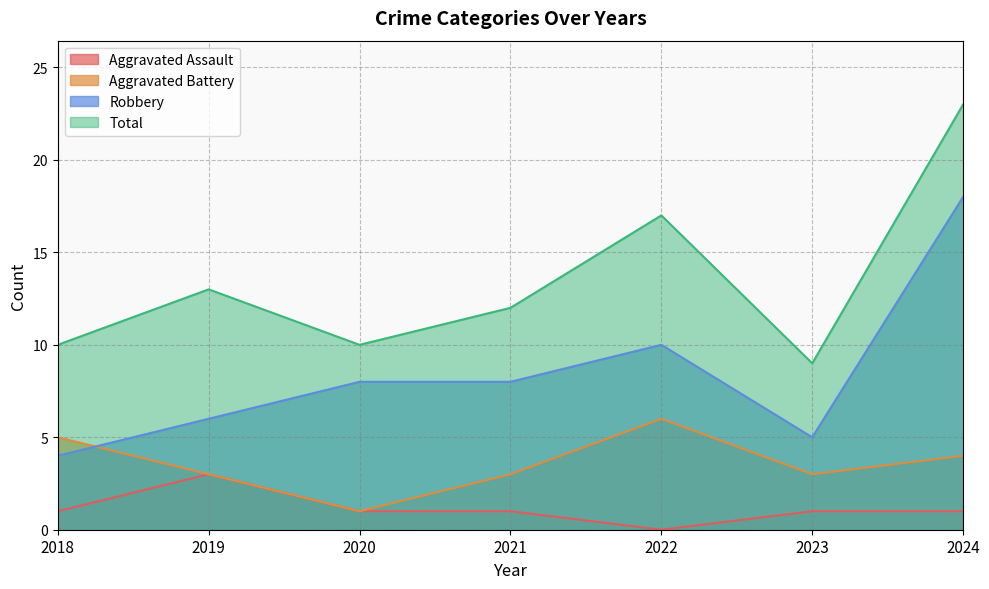

What is the total value across all series at 2021?

24